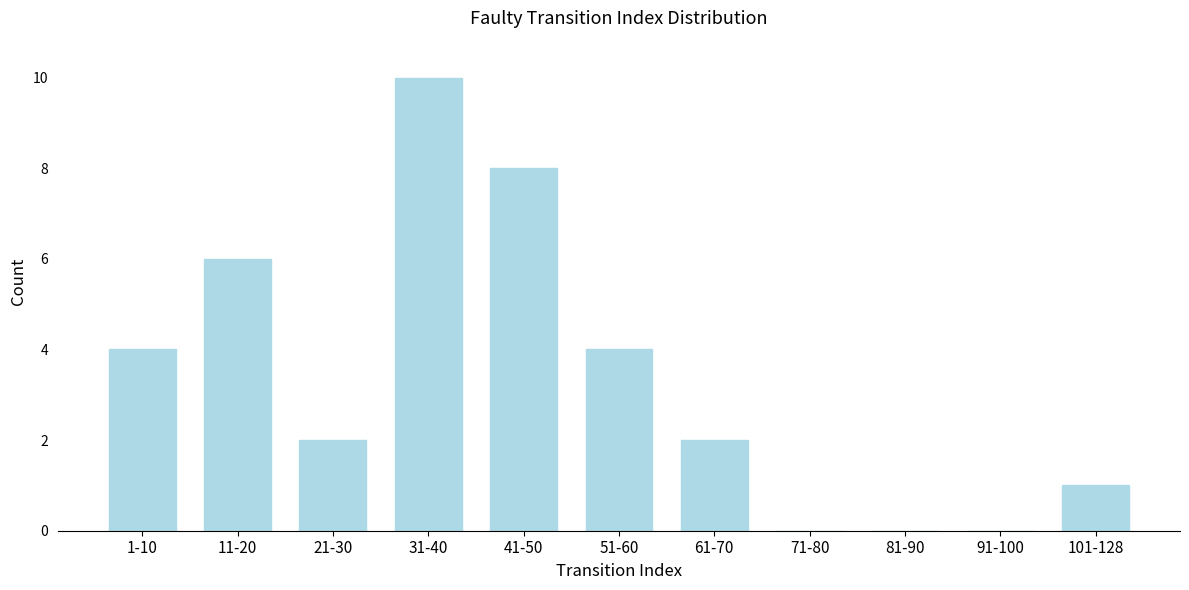

Reading left to right, extract all data points from this chart.

1-10=4	11-20=6	21-30=2	31-40=10	41-50=8	51-60=4	61-70=2	71-80=0	81-90=0	91-100=0	101-128=1